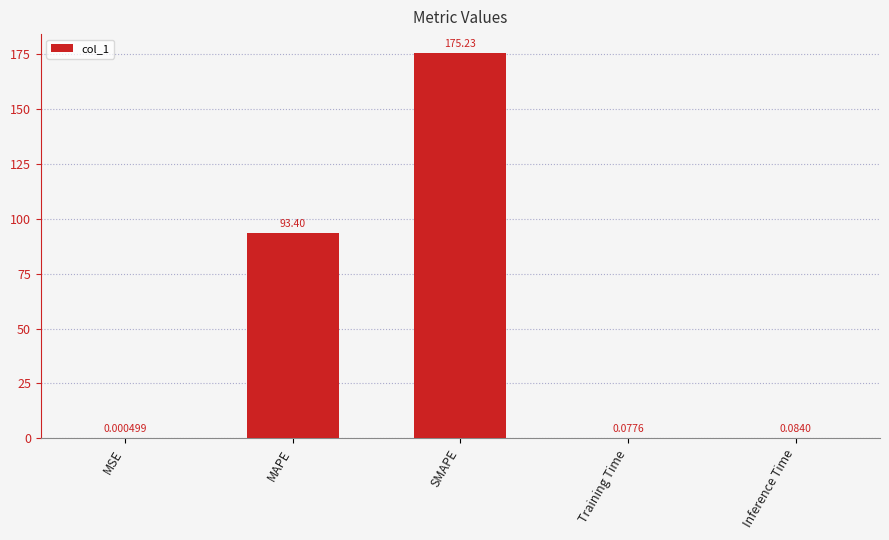

What is the sum of all values?

268.8